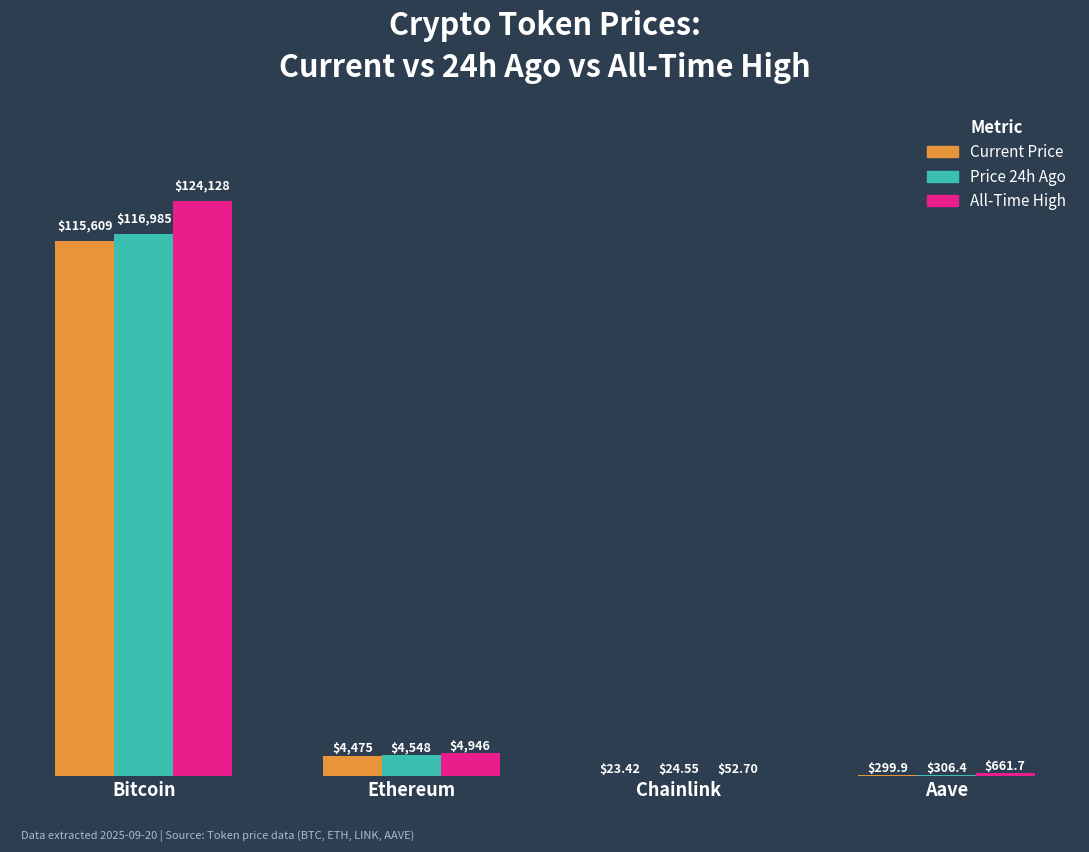

The Price 24h Ago series shows 306.4 at Aave. True or false?

True